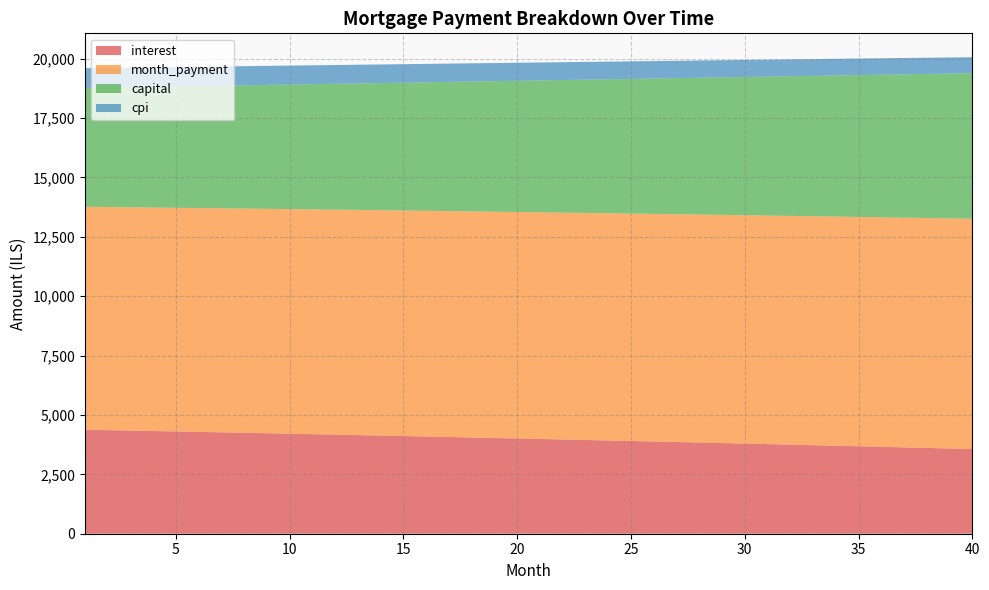

Reading left to right, transcribe all the data shown in this chart.

interest: 1=4378.6	2=4360.4	3=4342.0	4=4323.5	5=4304.8	6=4286.0	7=4267.1	8=4248.1	9=4228.9	10=4209.6	11=4190.1	12=4170.5	13=4150.8	14=4130.9	15=4110.9	16=4090.8	17=4070.5	18=4050.1	19=4029.5	20=4008.8	21=3988.0	22=3967.0	23=3945.9	24=3924.6	25=3903.2	26=3881.6	27=3859.9	28=3838.0	29=3816.0	30=3793.9	31=3771.5	32=3749.1	33=3726.5	34=3703.7	35=3680.8	36=3657.7	37=3634.4	38=3611.1	39=3587.5	40=3563.8
month_payment: 1=9382.6	2=9390.4	3=9398.3	4=9406.1	5=9413.9	6=9421.8	7=9429.6	8=9437.5	9=9445.4	10=9453.2	11=9461.1	12=9469.0	13=9476.9	14=9484.8	15=9492.7	16=9500.6	17=9508.5	18=9516.4	19=9524.4	20=9532.3	21=9540.2	22=9548.2	23=9556.2	24=9564.1	25=9572.1	26=9580.1	27=9588.0	28=9596.0	29=9604.0	30=9612.0	31=9620.1	32=9628.1	33=9636.1	34=9644.1	35=9652.2	36=9660.2	37=9668.3	38=9676.3	39=9684.4	40=9692.4
capital: 1=5004.0	2=5030.1	3=5056.3	4=5082.6	5=5109.1	6=5135.8	7=5162.5	8=5189.4	9=5216.5	10=5243.7	11=5271.0	12=5298.5	13=5326.1	14=5353.8	15=5381.7	16=5409.8	17=5438.0	18=5466.3	19=5494.8	20=5523.5	21=5552.2	22=5581.2	23=5610.3	24=5639.5	25=5668.9	26=5698.5	27=5728.2	28=5758.0	29=5788.0	30=5818.2	31=5848.5	32=5879.0	33=5909.6	34=5940.4	35=5971.4	36=6002.5	37=6033.8	38=6065.3	39=6096.9	40=6128.6
cpi: 1=829.9	2=826.4	3=822.8	4=819.3	5=815.7	6=812.1	7=808.5	8=804.8	9=801.2	10=797.5	11=793.7	12=790.0	13=786.2	14=782.4	15=778.6	16=774.7	17=770.8	18=766.9	19=763.0	20=759.0	21=755.0	22=751.0	23=746.9	24=742.8	25=738.7	26=734.6	27=730.4	28=726.3	29=722.0	30=717.8	31=713.5	32=709.2	33=704.9	34=700.5	35=696.1	36=691.7	37=687.2	38=682.8	39=678.3	40=673.7